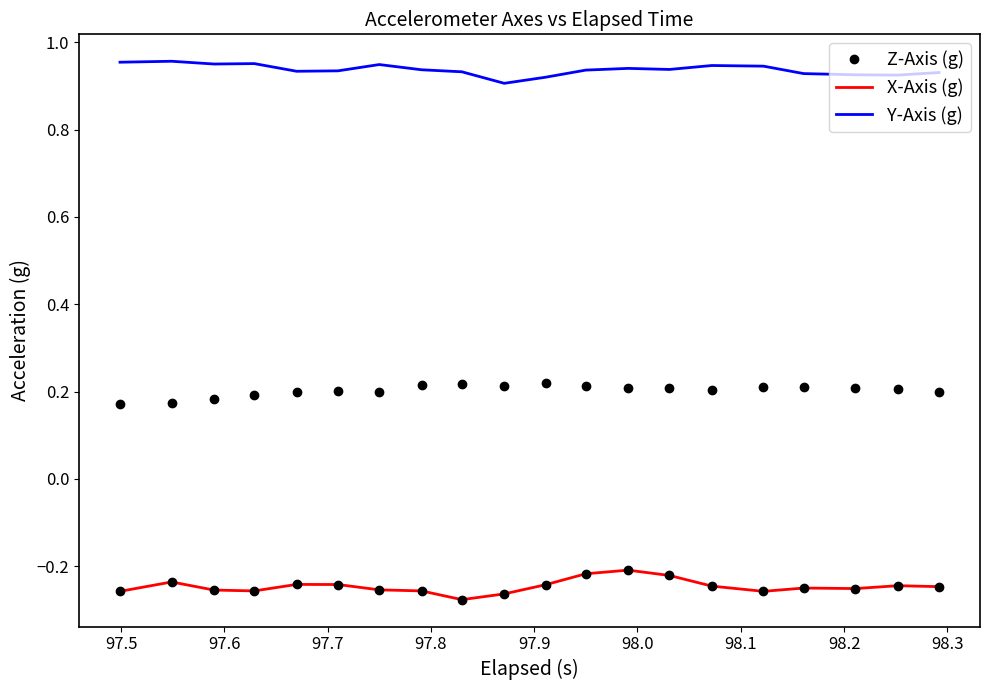

Rank the series by their maximum value, from lowest to highest.

X-Axis (g), Z-Axis (g), Y-Axis (g)